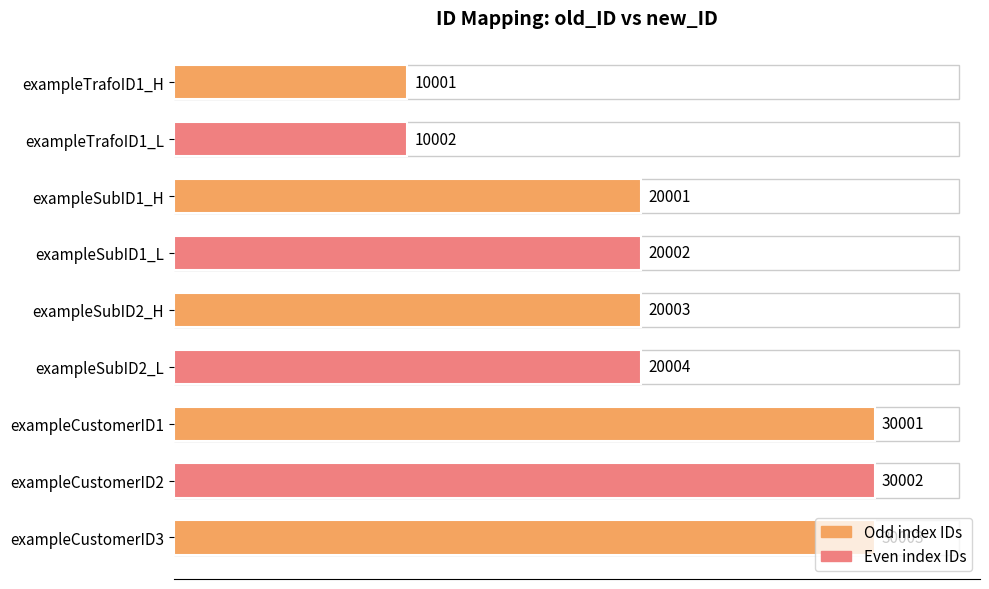

Count the number of data series in this chart.

1